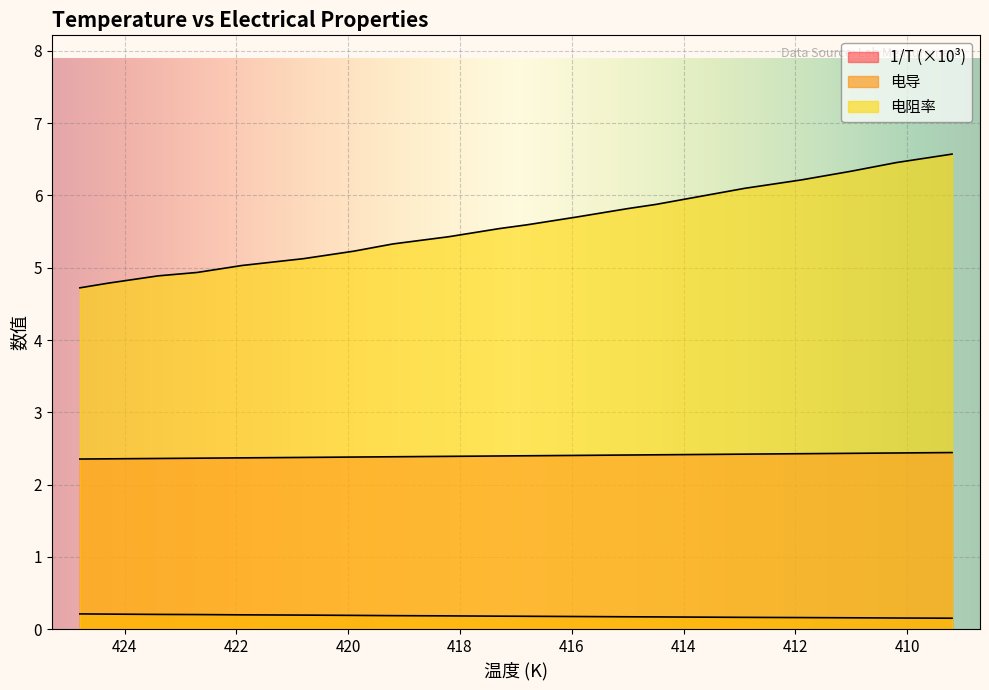

What is the minimum value shown in the chart?

0.2